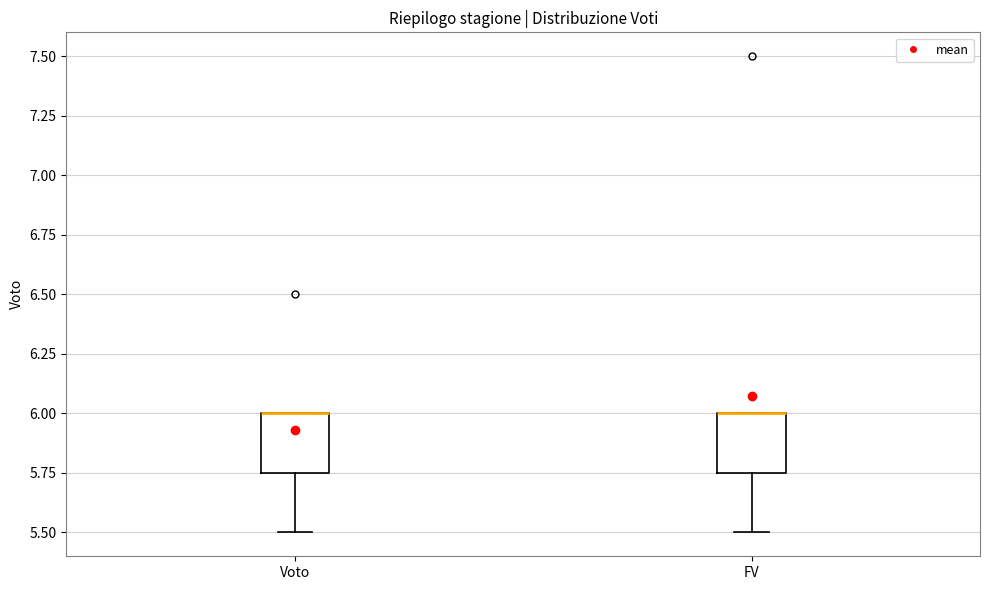

Where does the lower whisker of the box for Voto end on the y-axis? The values are not printed on the chart, so give them approximately, as read against the axis.

5.50